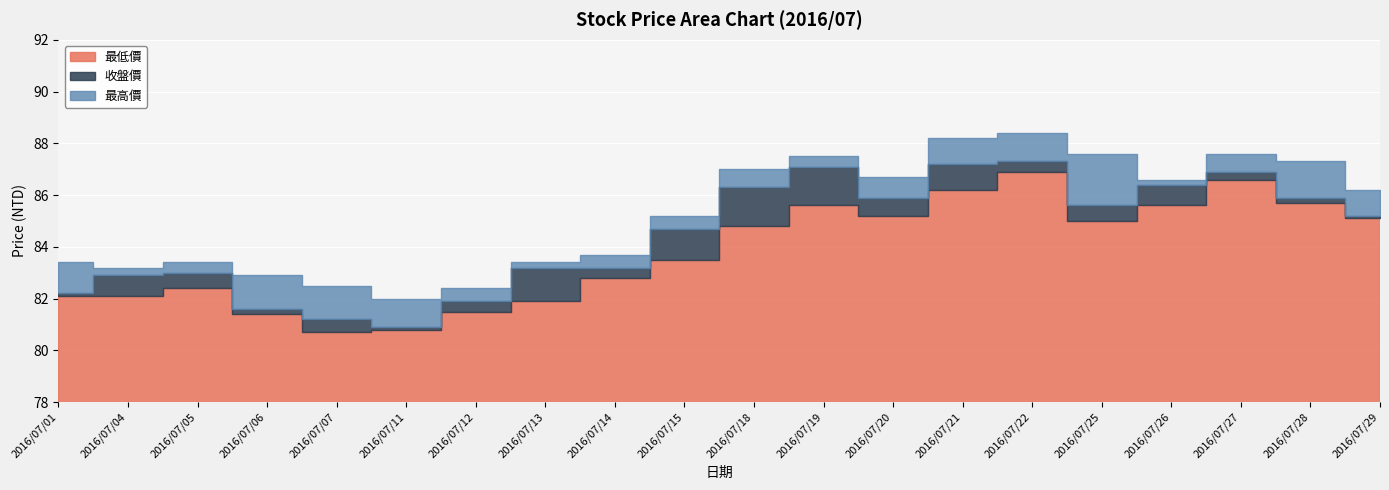

At which category does 最高價 reach its first local valley?

2016/07/04